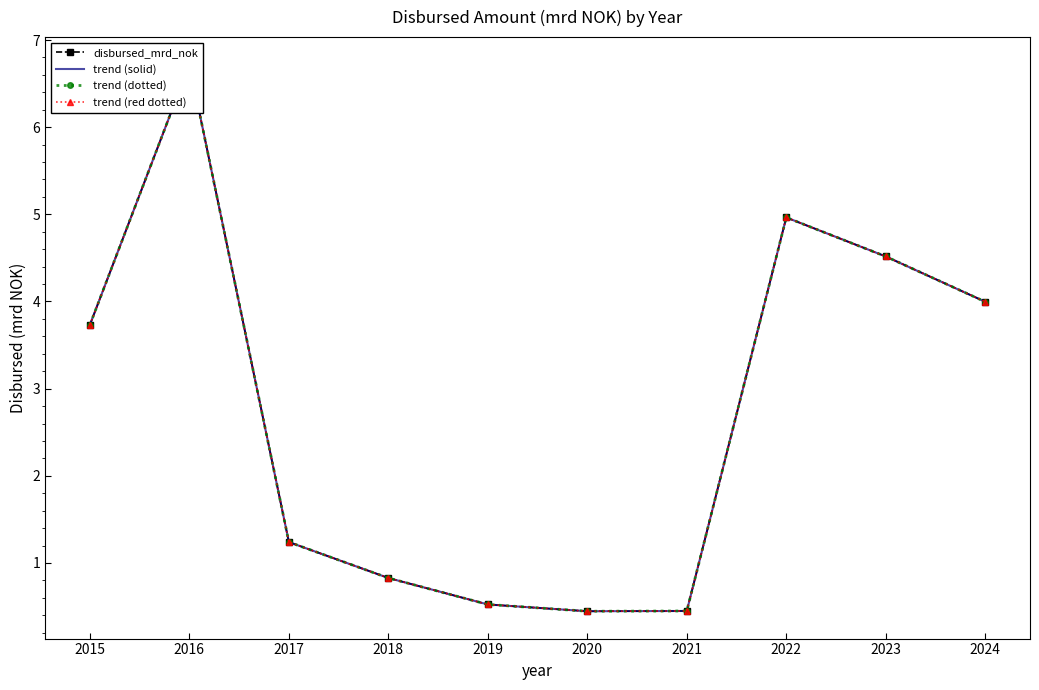

True or false: trend (dotted) has more than 1 interior local peaks.

True